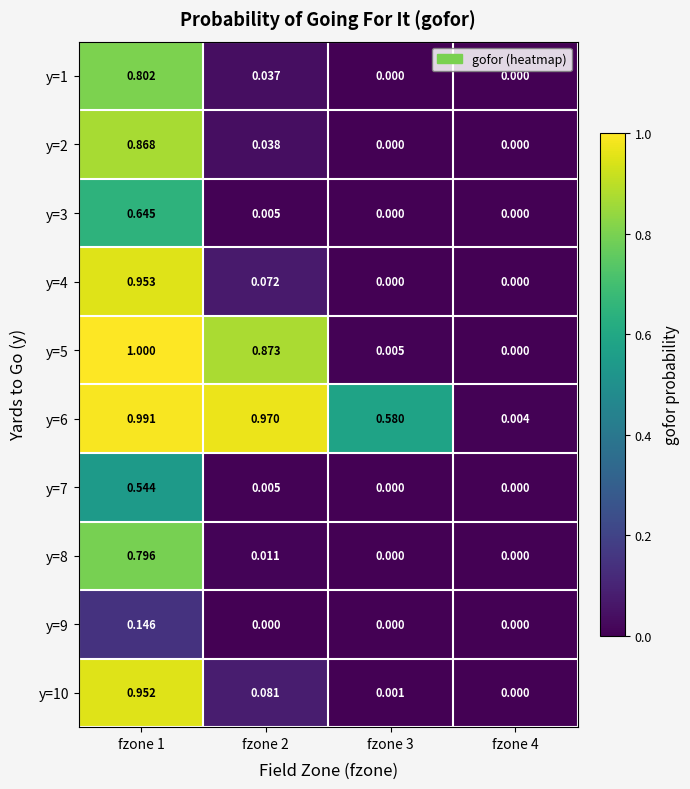

Which series has the largest total across all categories?

y=6